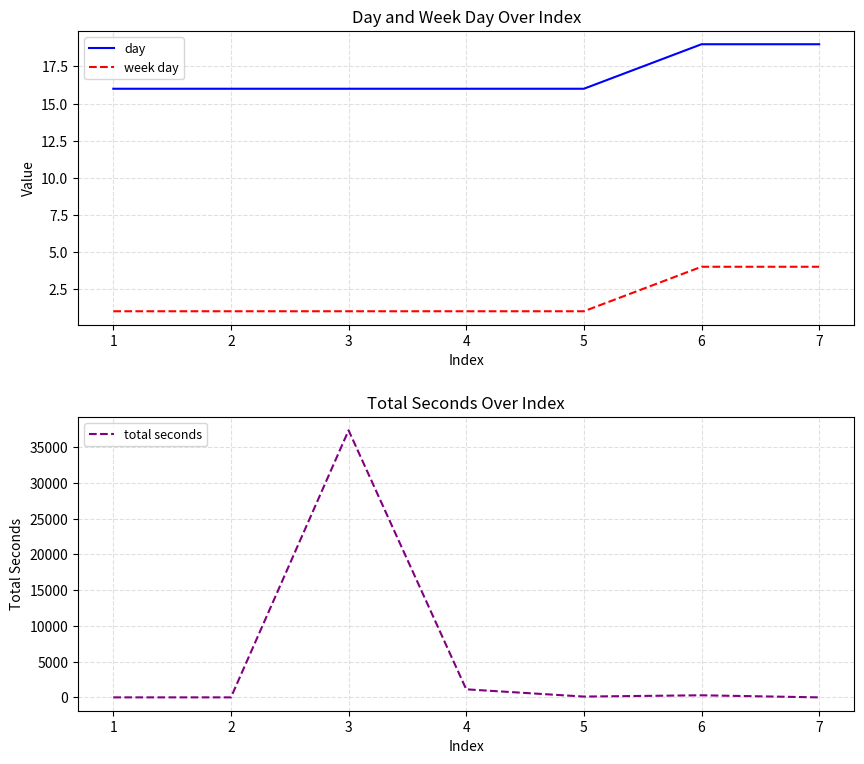

What is the greatest value displayed?

37373